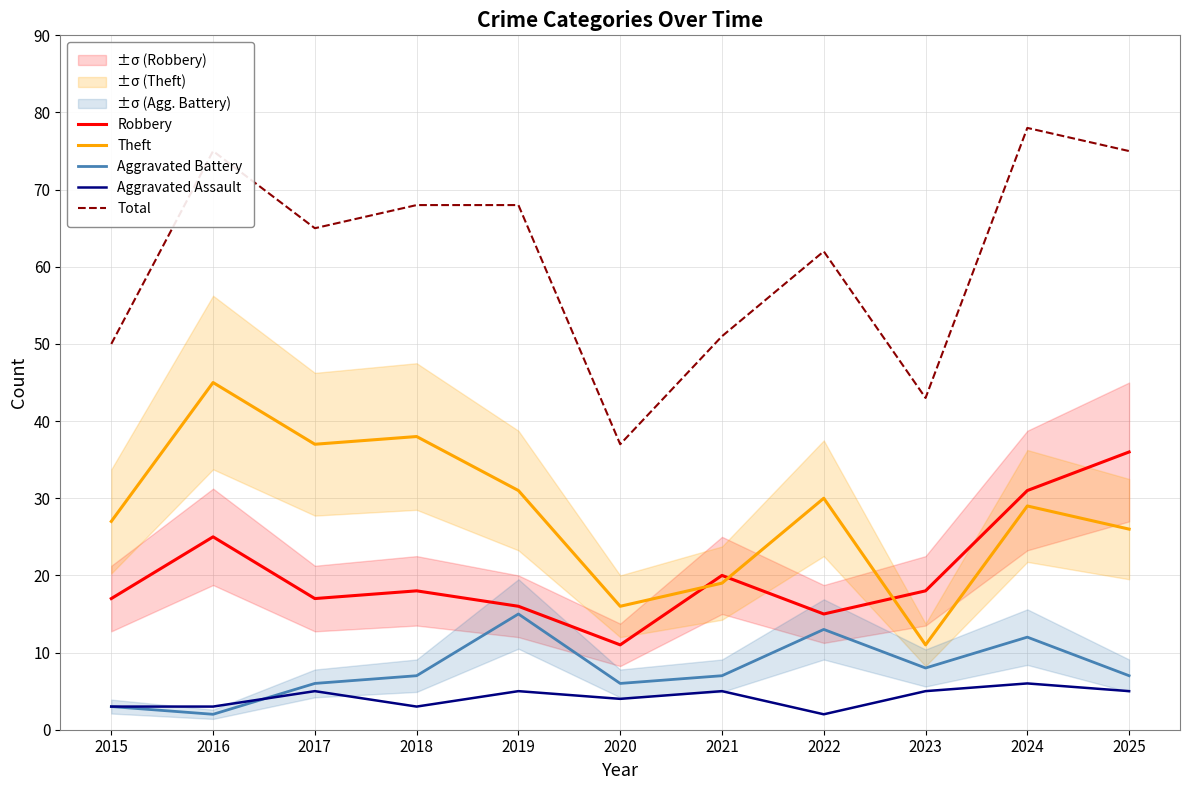

What is the value of the Aggravated Assault point at the 3rd from the left?

5